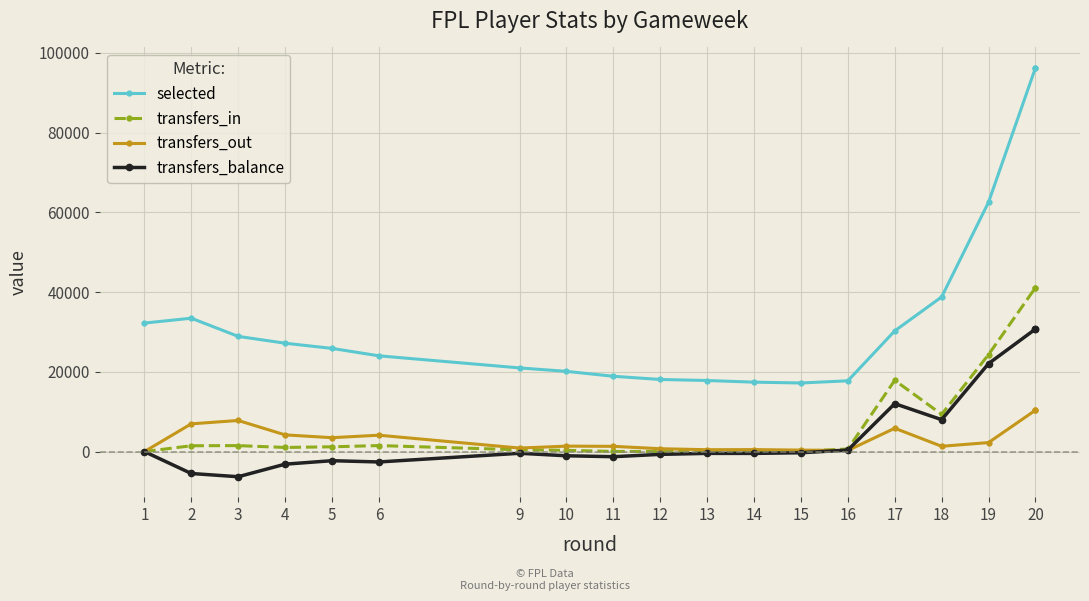

What is the total value across all series at 18?

57436